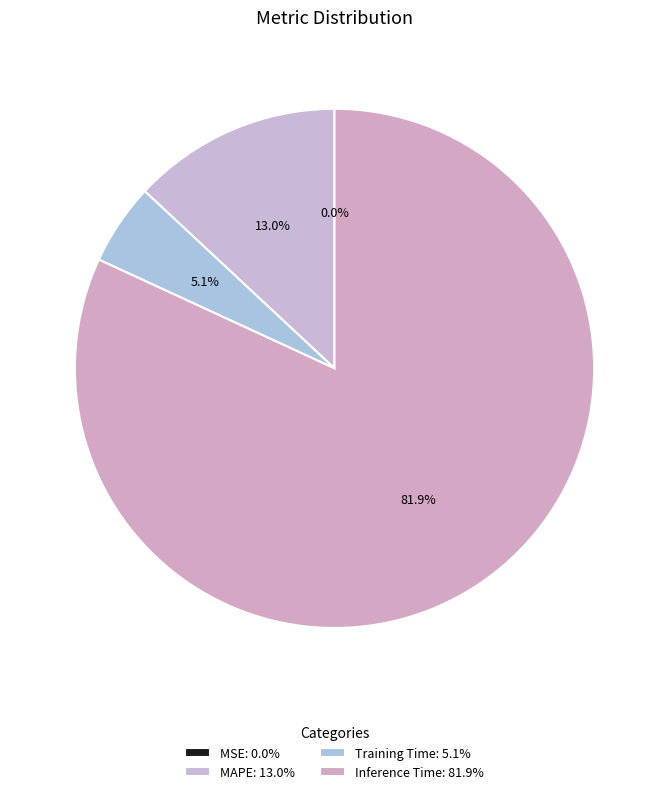

The MAPE slice represents 13% of the pie. True or false?

True